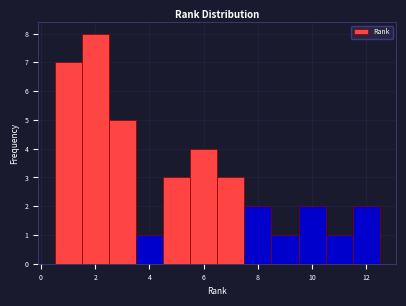

Reading left to right, list every bar in this chart as the range it spans on the x-axis followed by its height. Neither the bar edges nor the heights are printed on the chart, so give them approximately, as read against the axes.

0.5 to 1.5: 7
1.5 to 2.5: 8
2.5 to 3.5: 5
3.5 to 4.5: 1
4.5 to 5.5: 3
5.5 to 6.5: 4
6.5 to 7.5: 3
7.5 to 8.5: 2
8.5 to 9.5: 1
9.5 to 10.5: 2
10.5 to 11.5: 1
11.5 to 12.5: 2